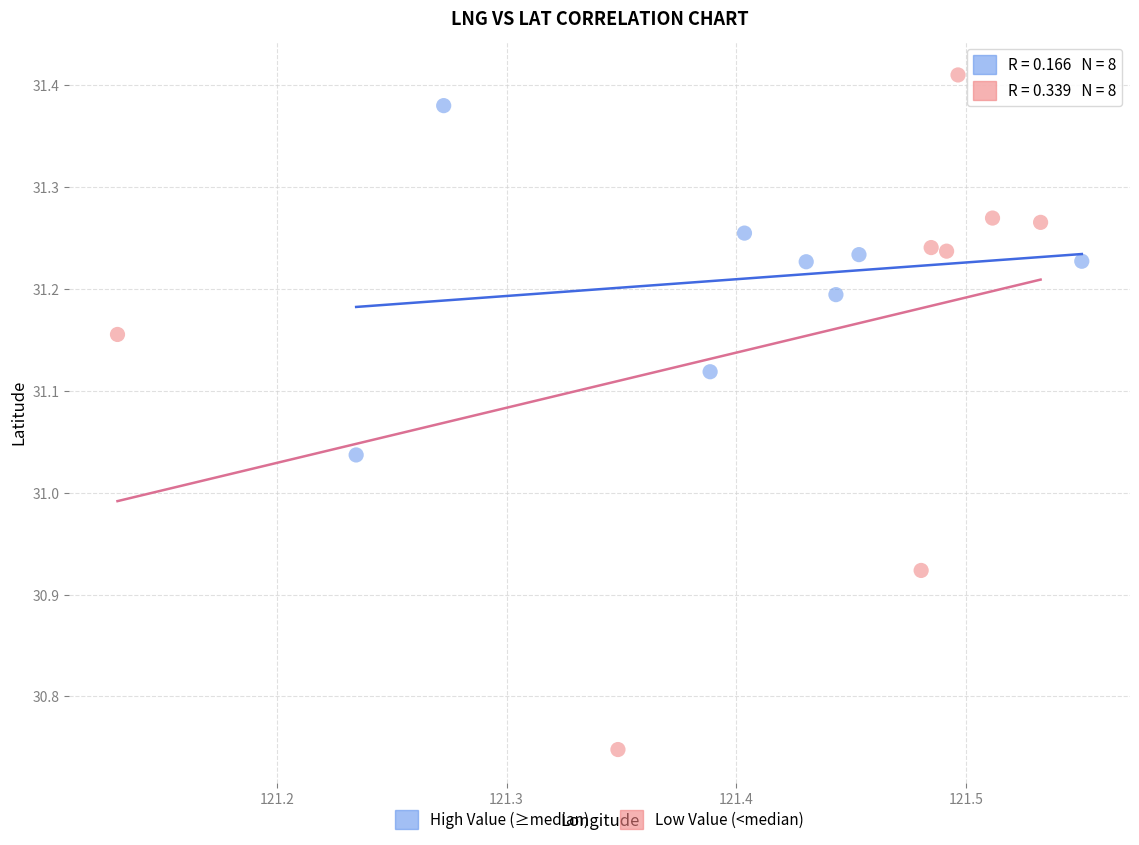

Which series has the widest spread of Y values?

Low Value (<median)